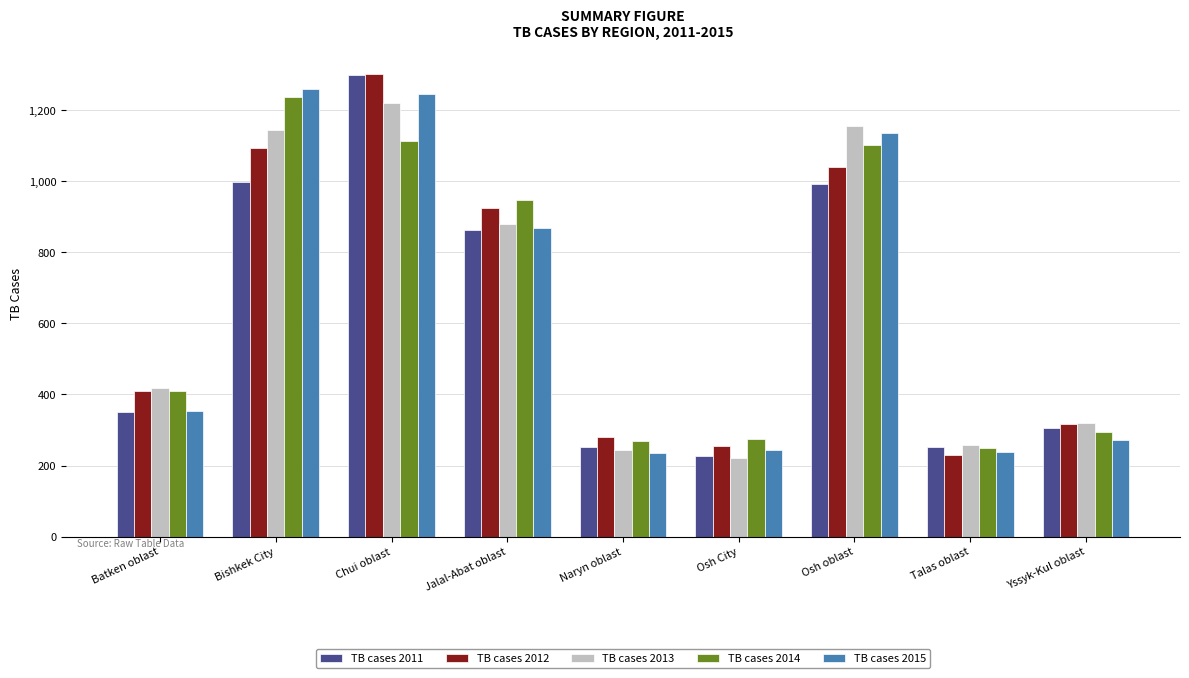

Is it true that TB cases 2013 equals 1167 at Jalal-Abat oblast?

False